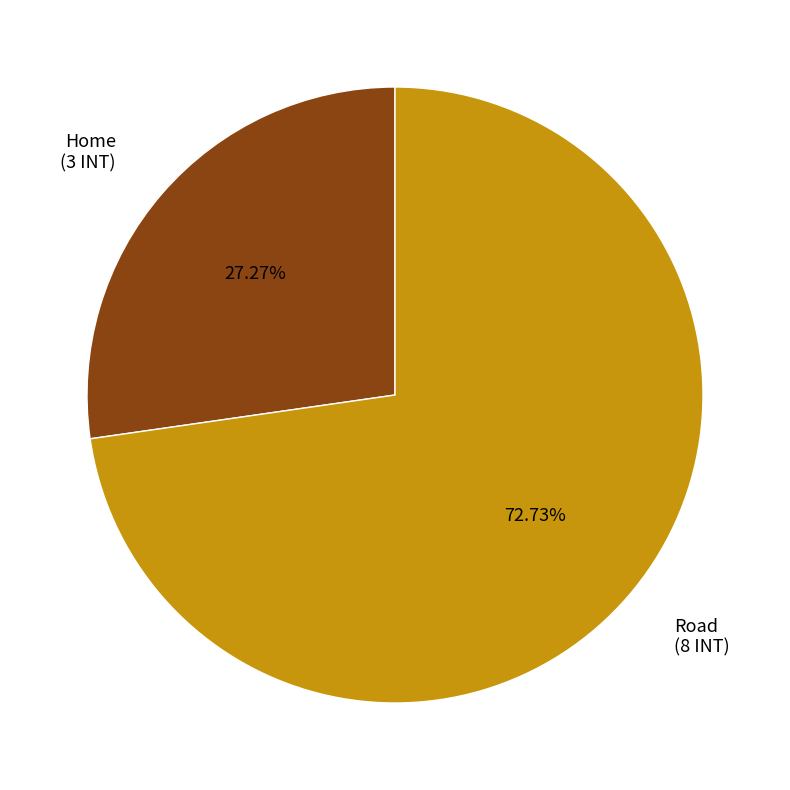

Which slice is the largest?

Road